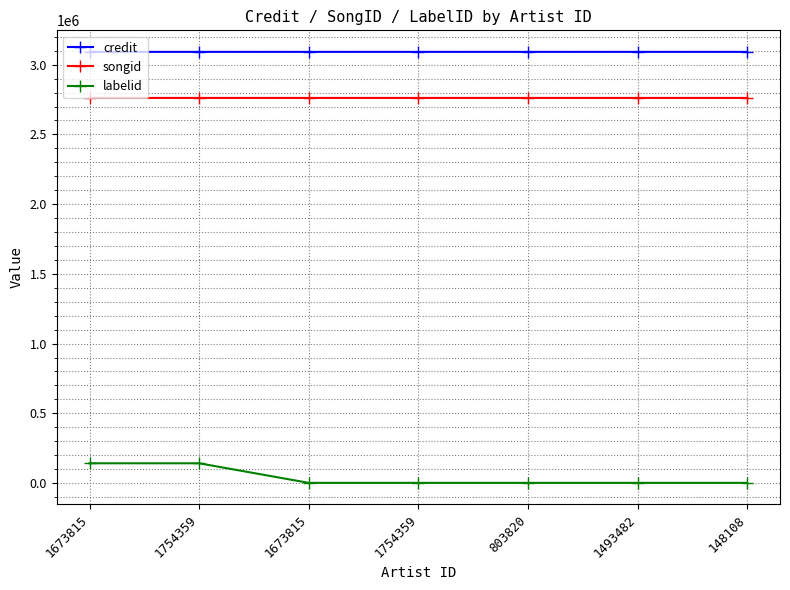

What are all the series names shown in the legend?

credit, songid, labelid